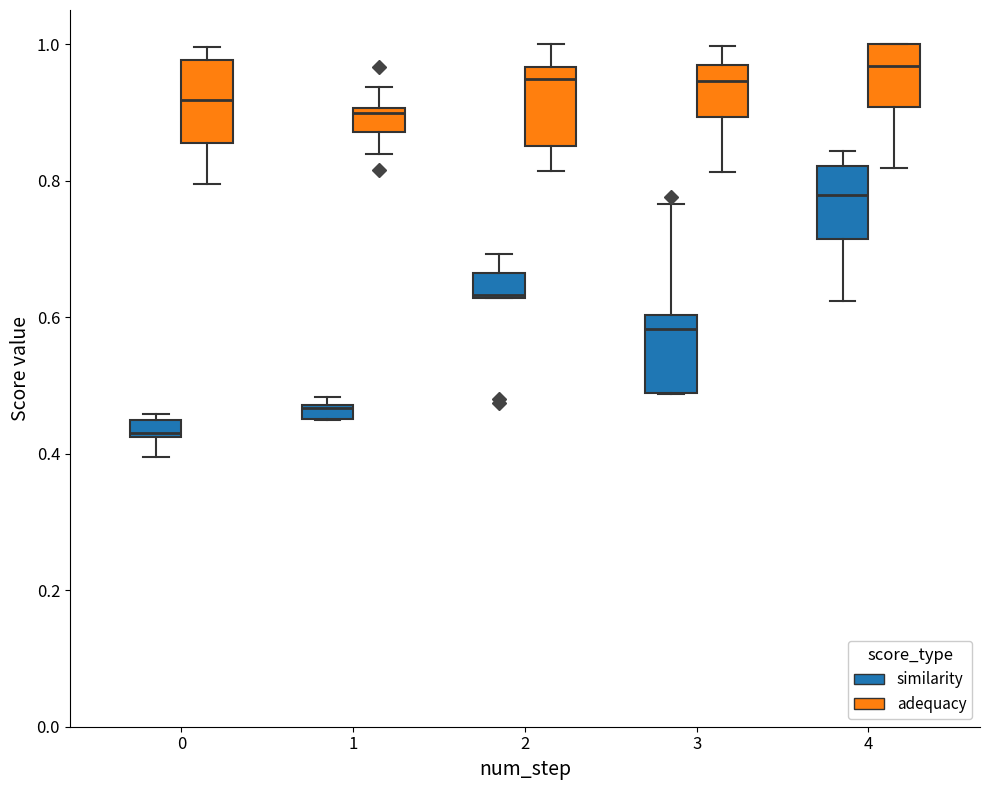

Which box has the lowest median line?

0 (similarity)